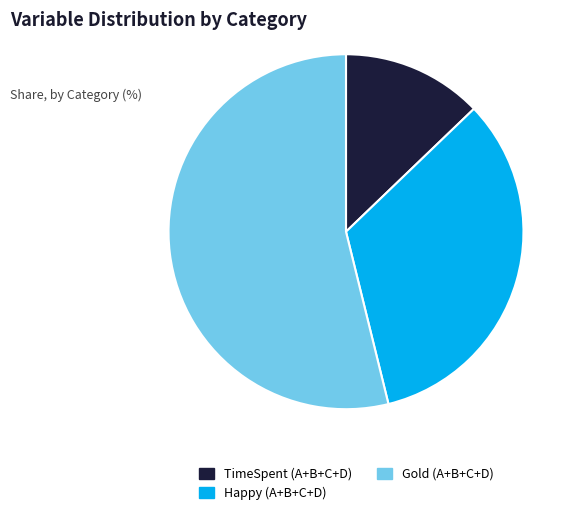

Is the sum of TimeSpent (A+B+C+D) and Happy (A+B+C+D) greater than half?

No